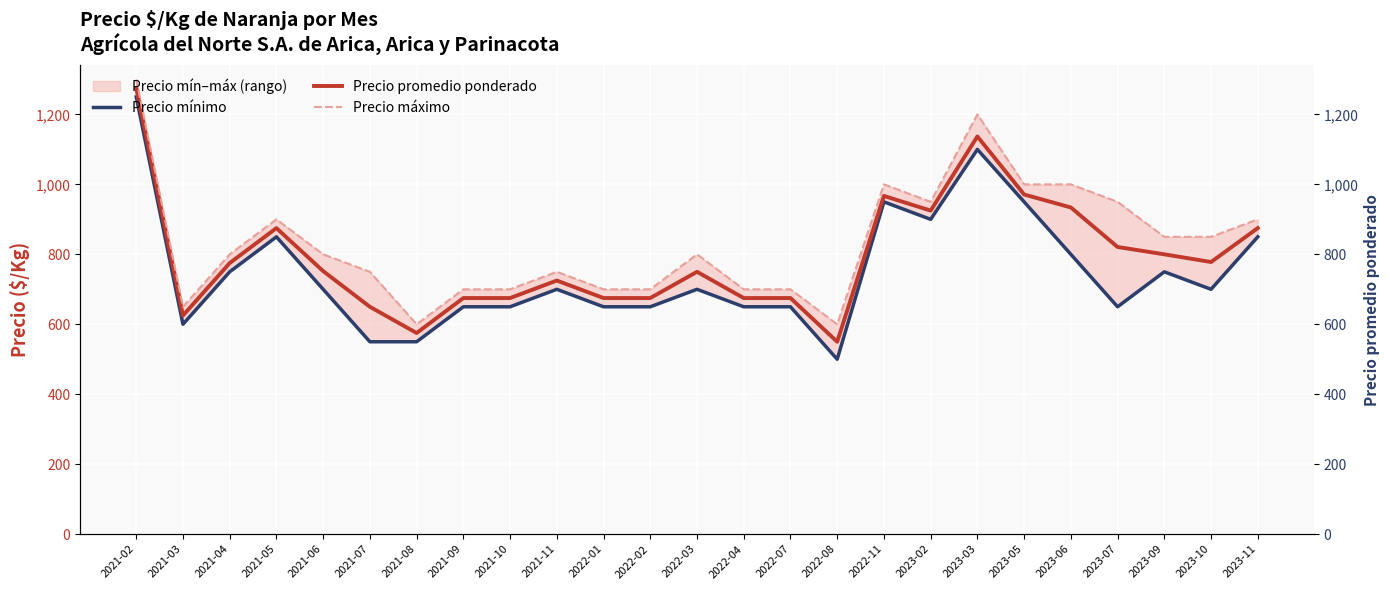

What is the minimum value shown in the chart?

500